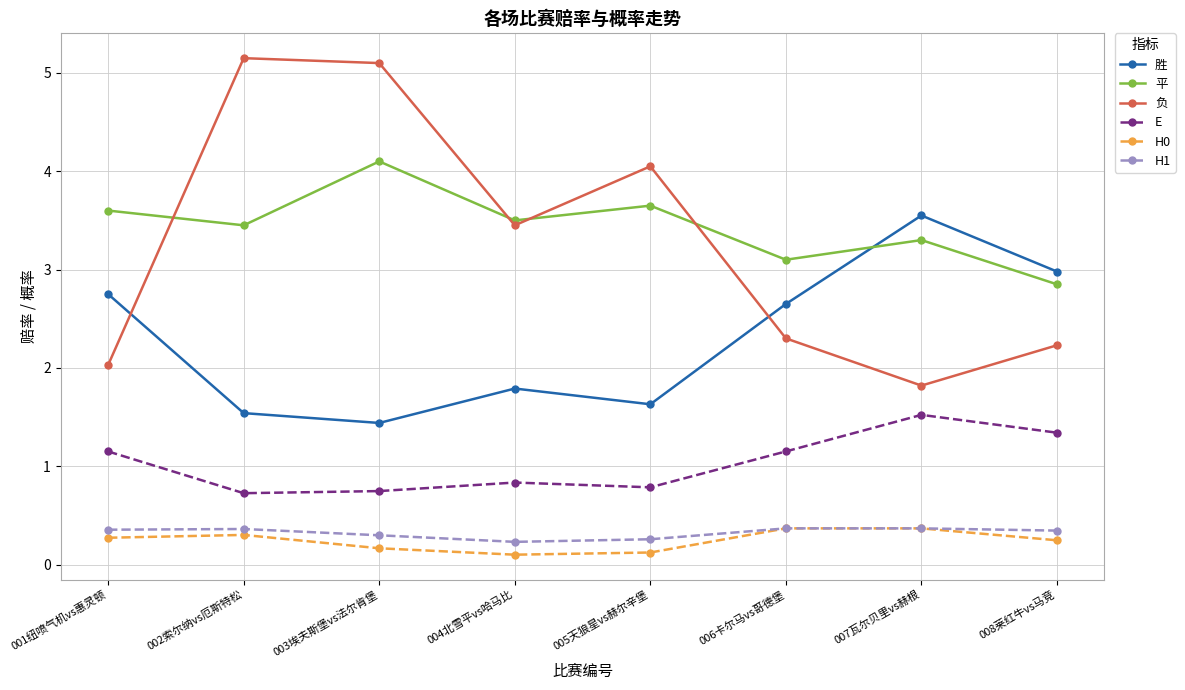

Is it true that 平 equals 1.1 at 001纽喷气机vs惠灵顿?

False